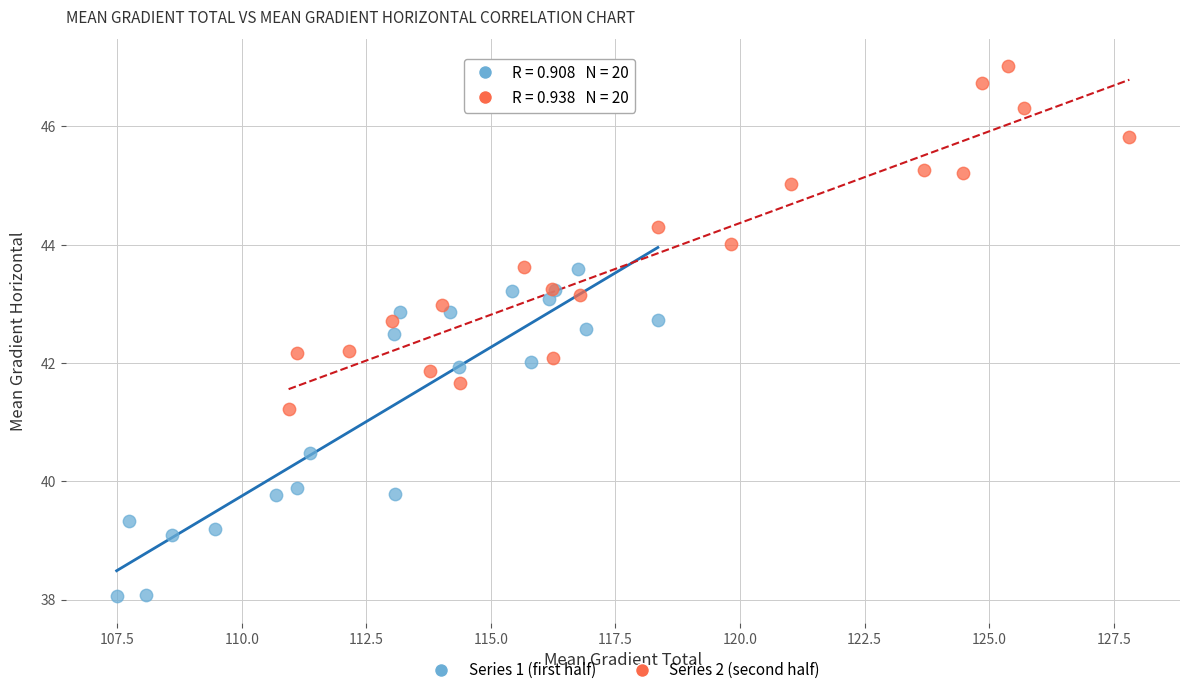

Which series contains the highest Y value?

Series 2 (second half)